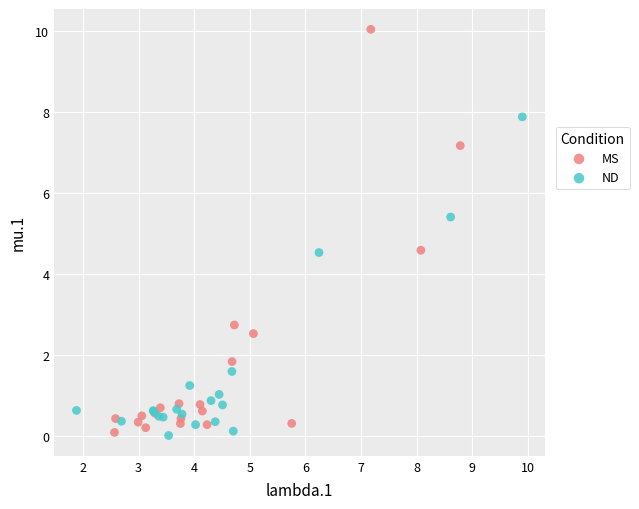

What are all the series names shown in the legend?

MS, ND